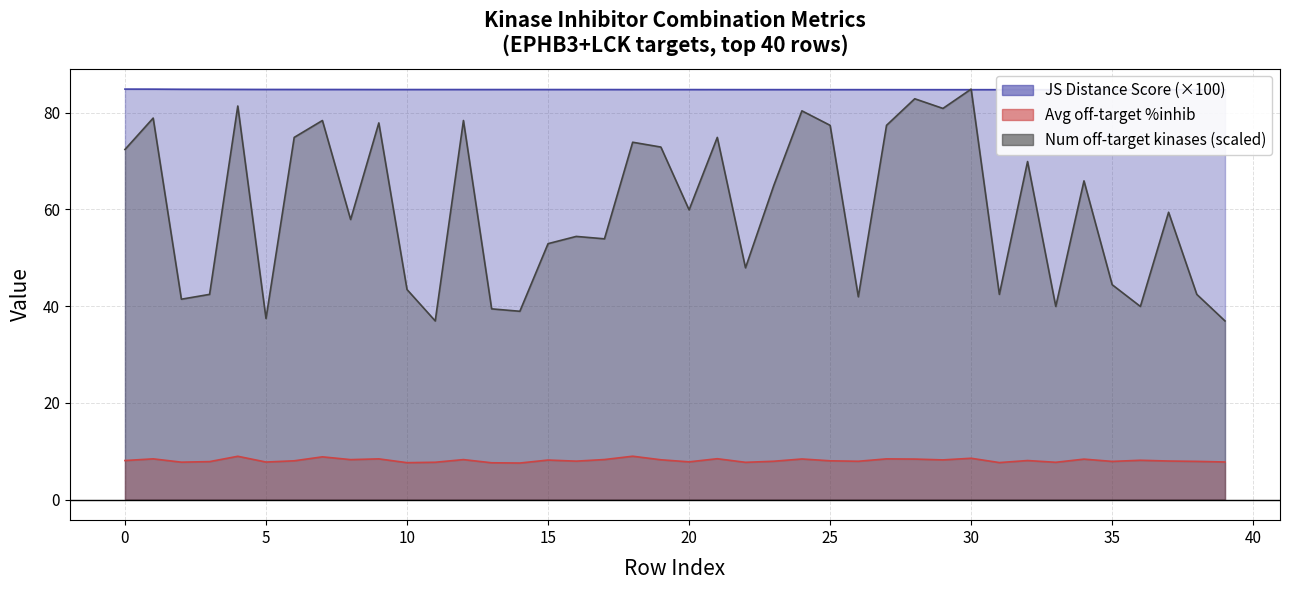

Between 14 and 29, which is larger?

14